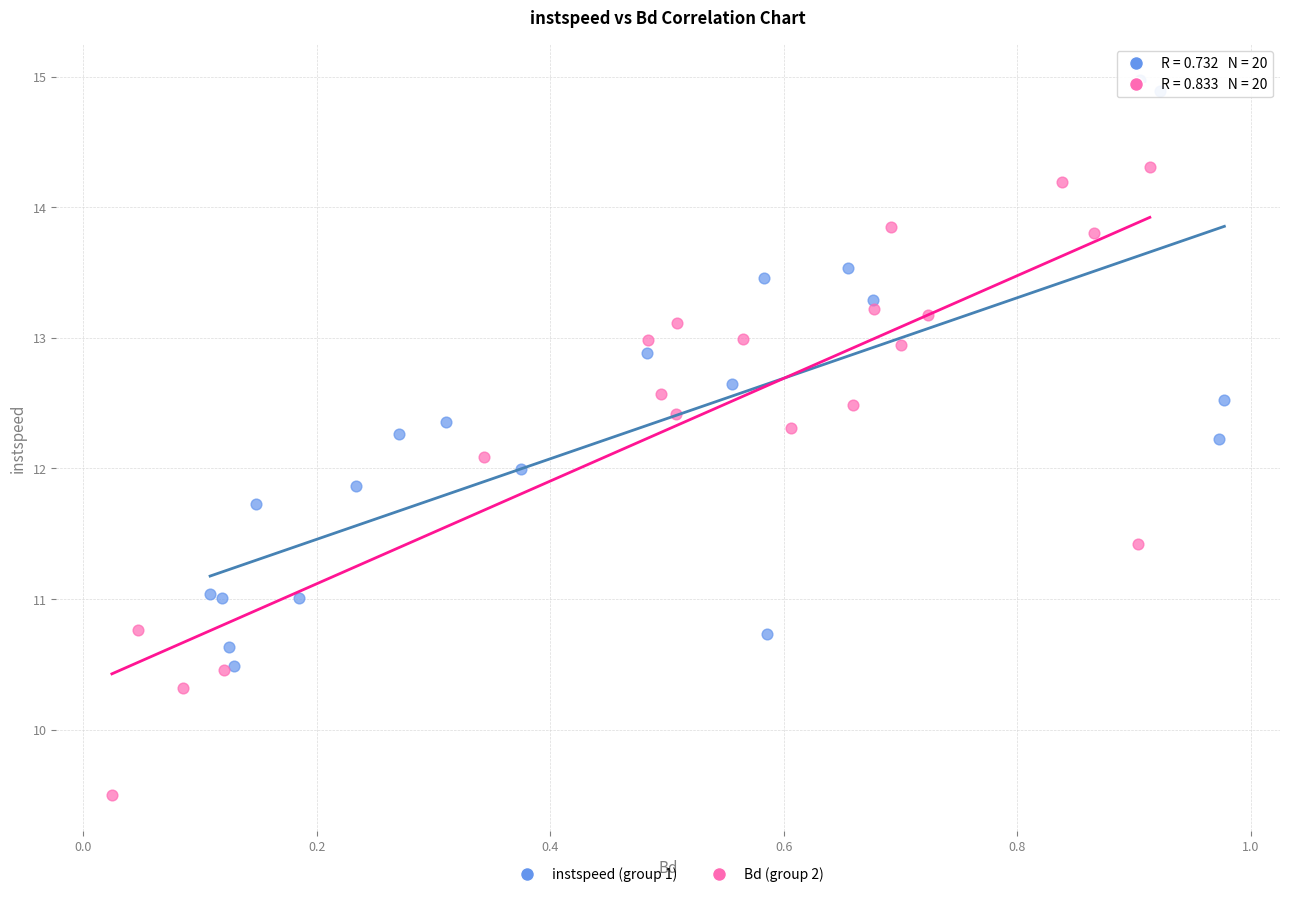

Which series has the largest Y range (max minus min)?

Bd (group 2)